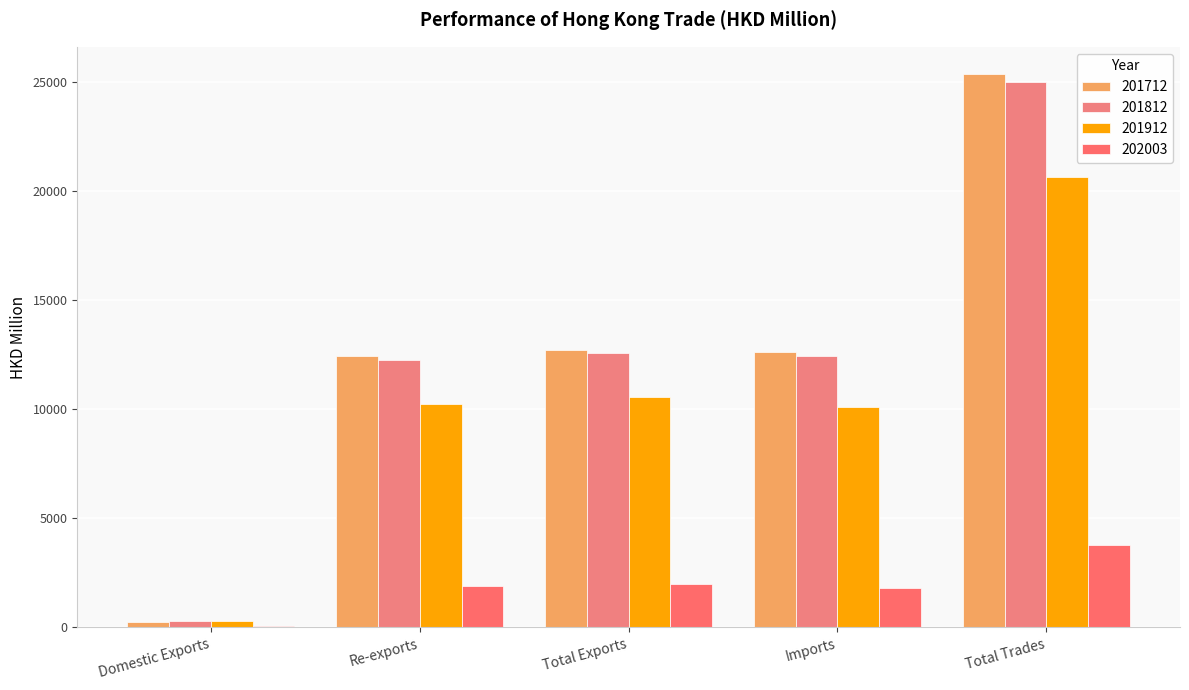

What is the approximate value of 202003 at Imports?

1788.0